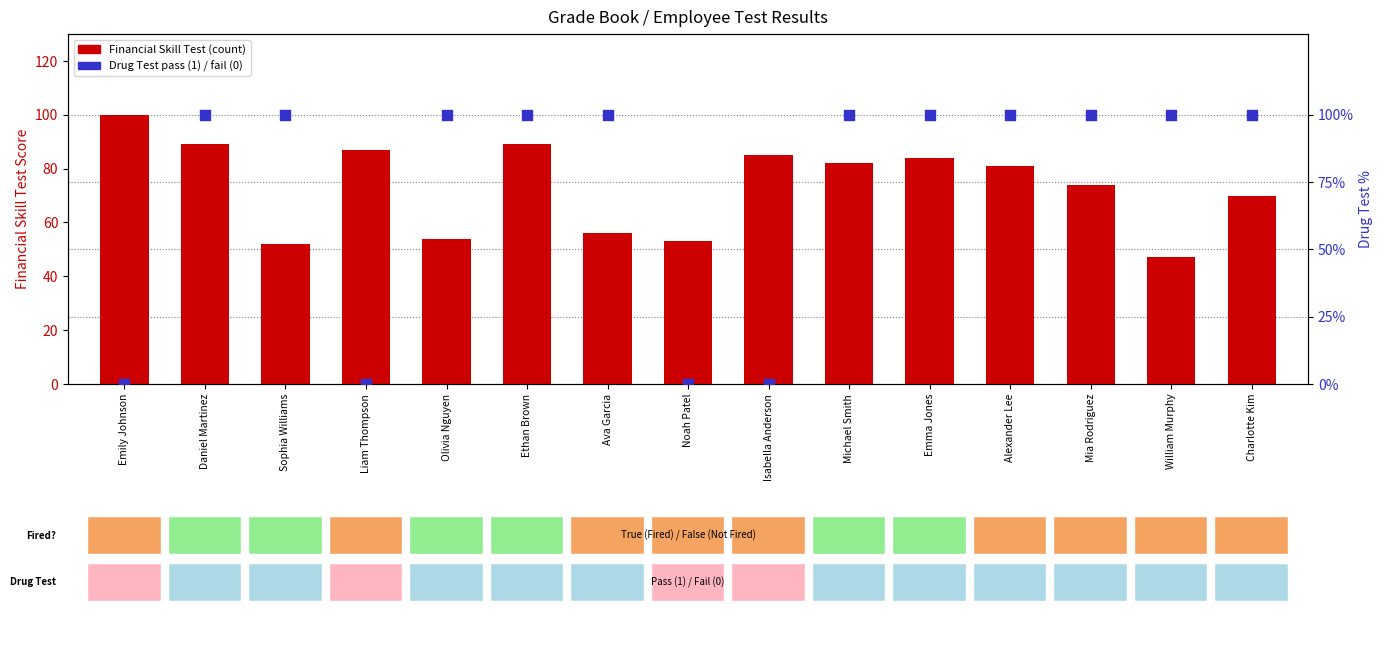

Which series contains the lowest Y value?

Drug Test (pass=1, fail=0)